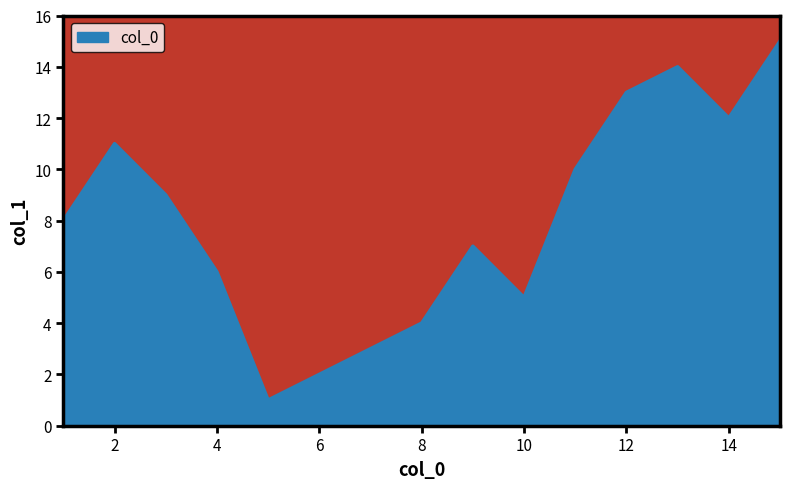

What is the sum of all values?

120